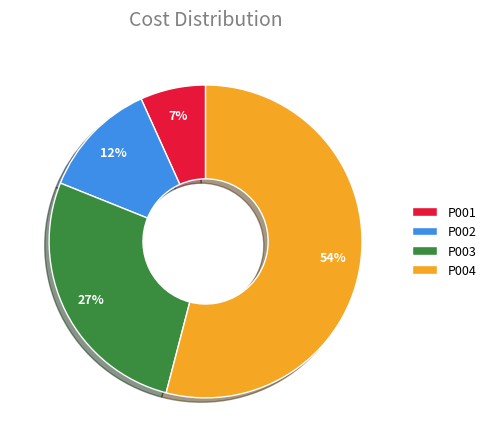

Is it true that P003 is 27% of the pie?

True